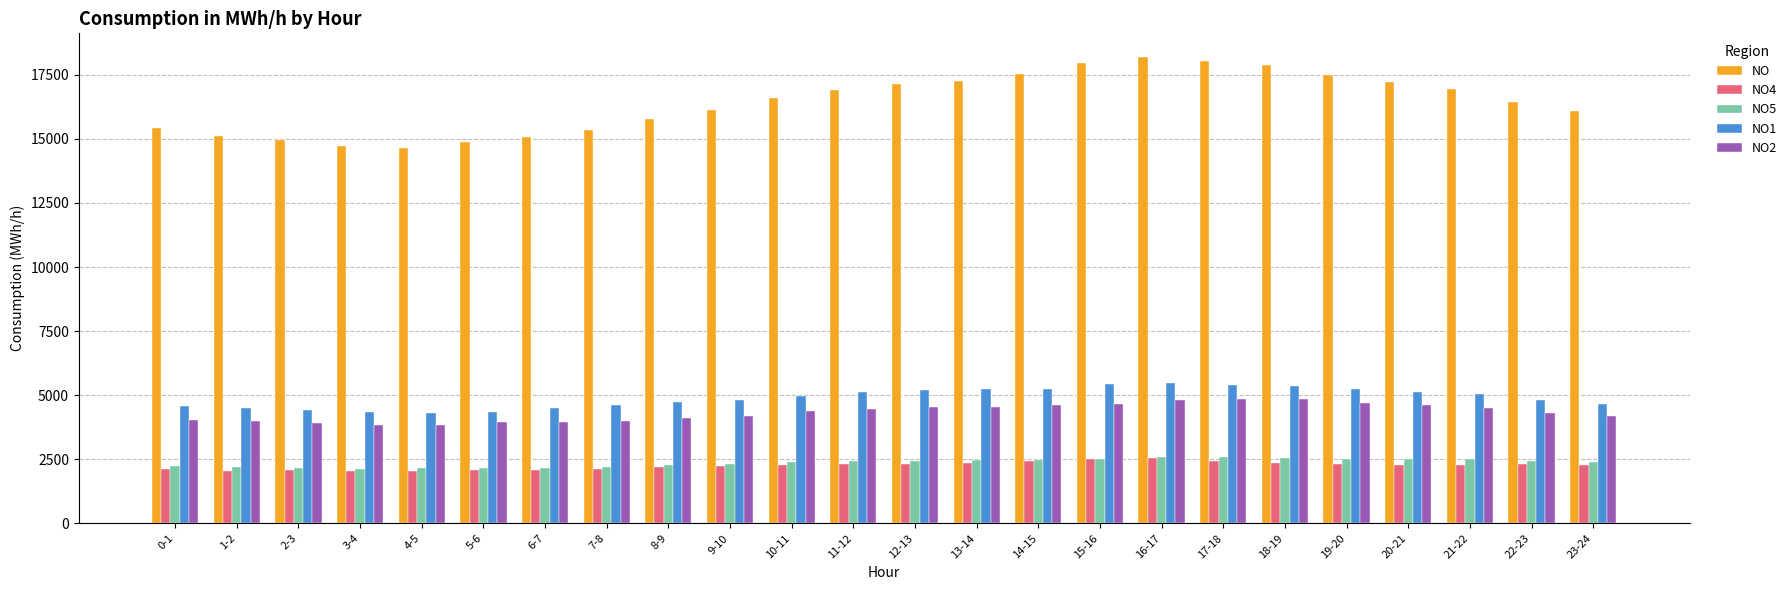

Is the value of NO2 at 9-10 greater than the value of NO at 23-24?

No